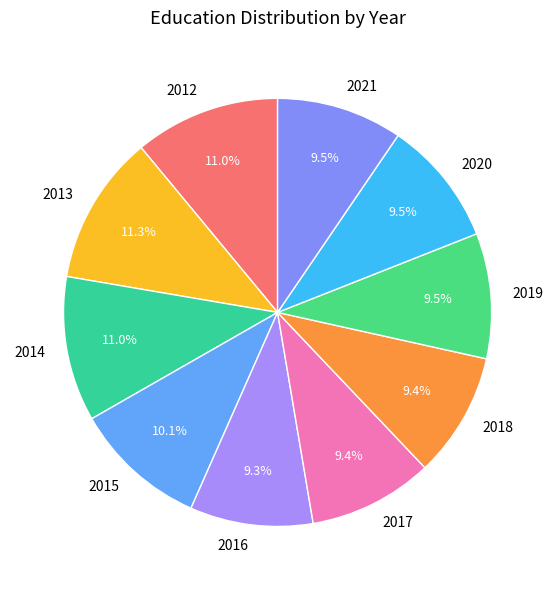

Is it true that 2018 is 9% of the pie?

True